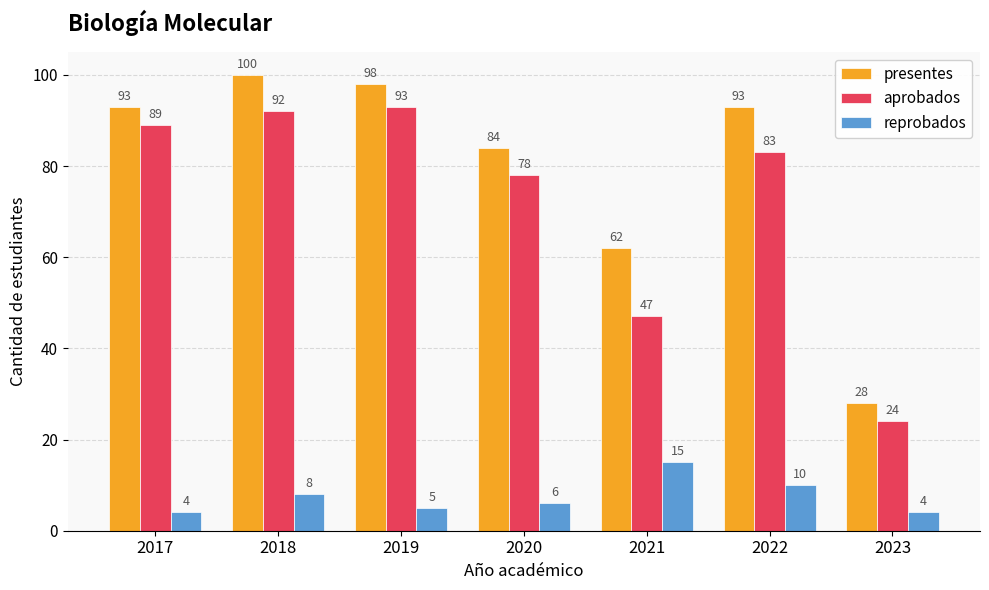

Is it true that aprobados equals 77 at 2021?

False